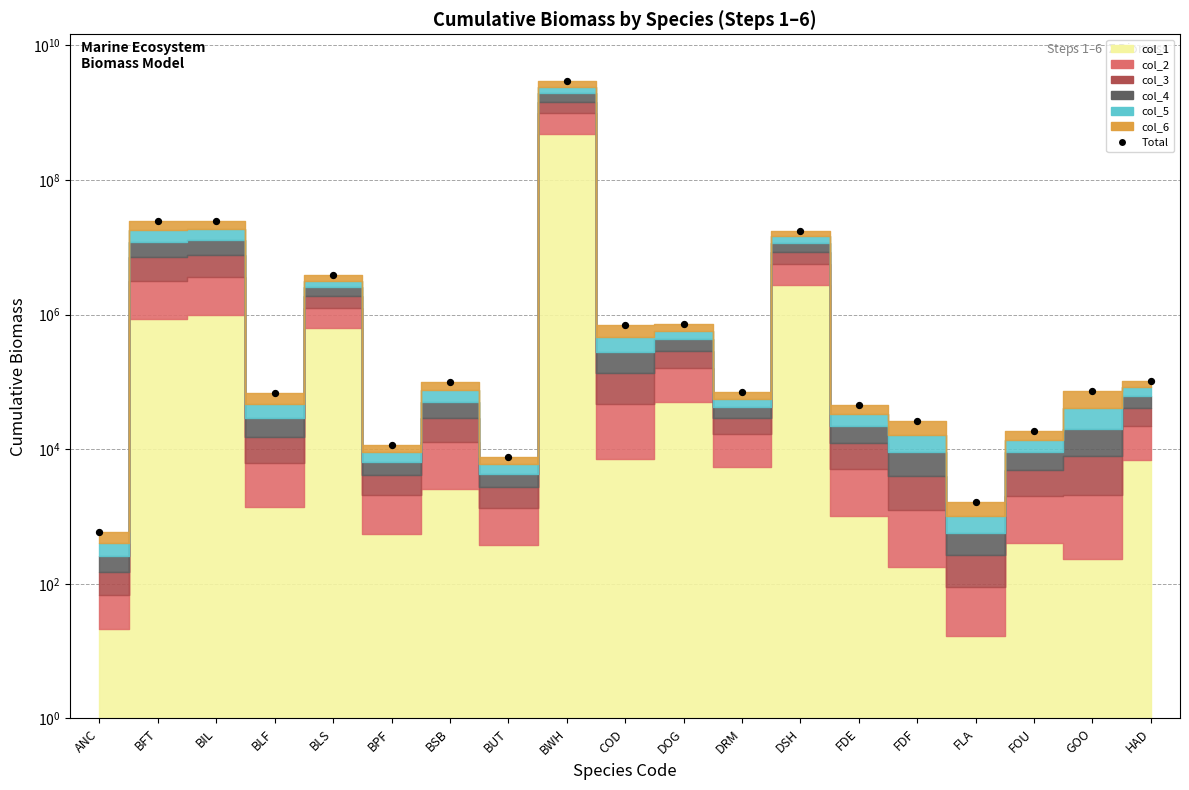

Between BPF and BLF, which is larger?

BLF